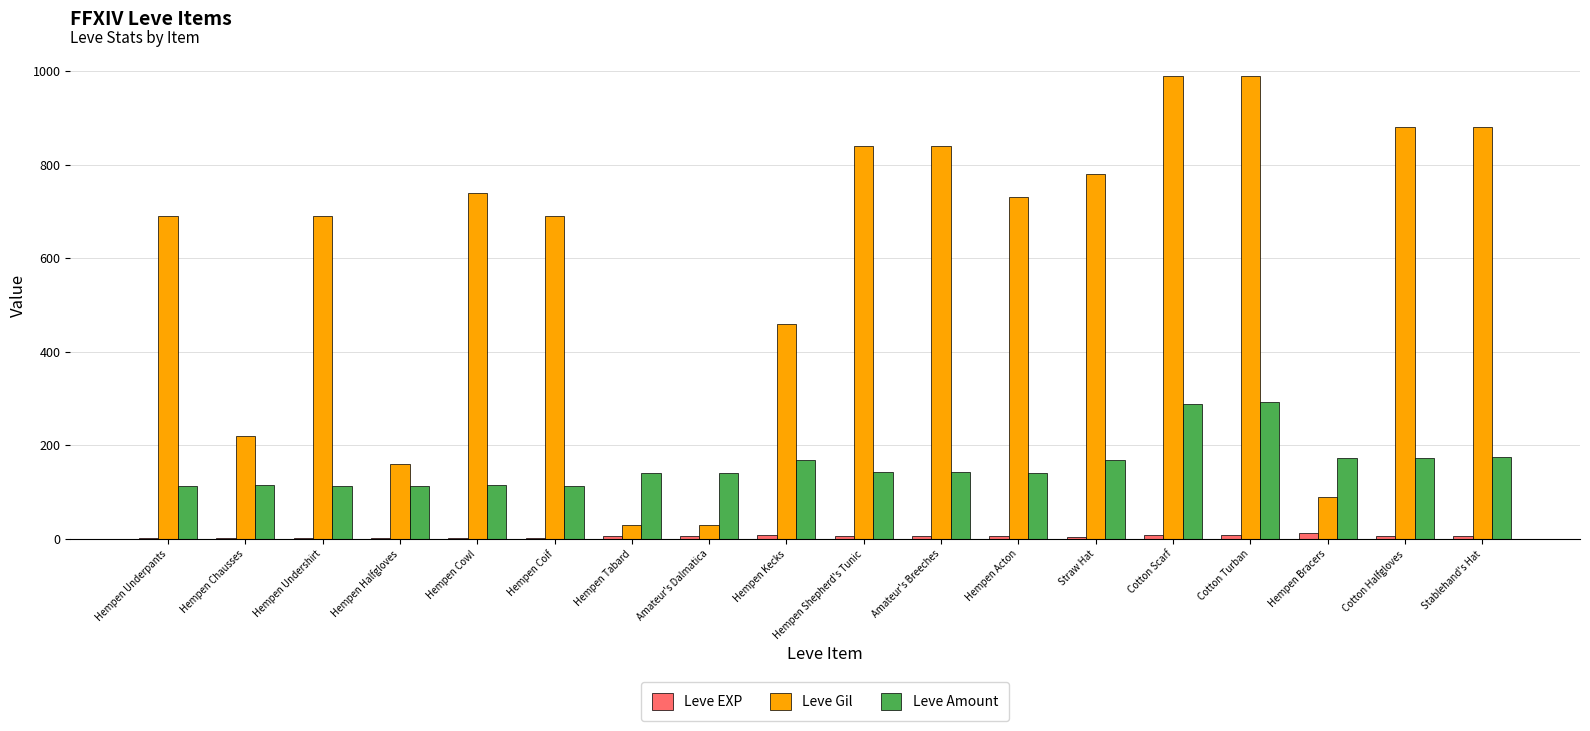

Between Hempen Chausses and Amateur's Breeches, which series saw the biggest shift?

Leve Gil